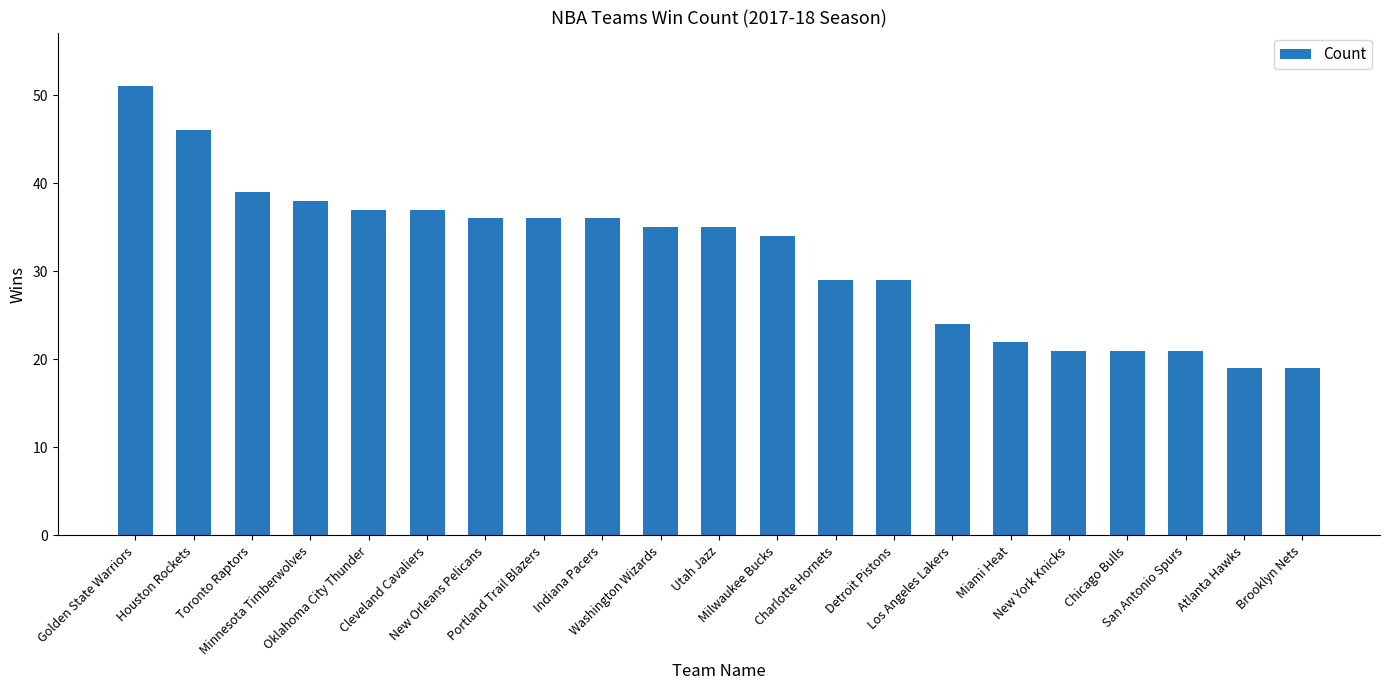

Which has a higher value, Los Angeles Lakers or Atlanta Hawks?

Los Angeles Lakers